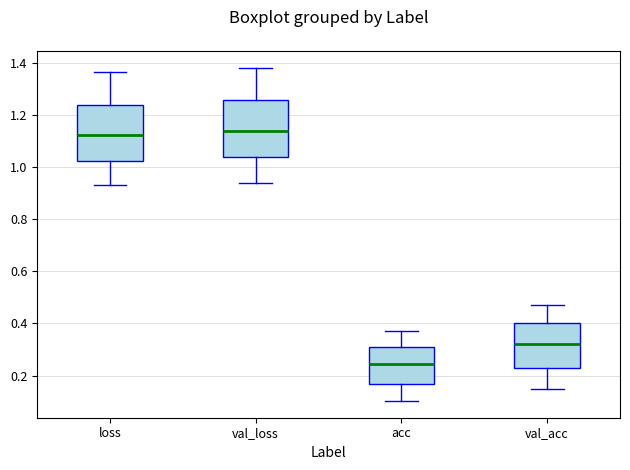

Which box has the lowest median line?

acc